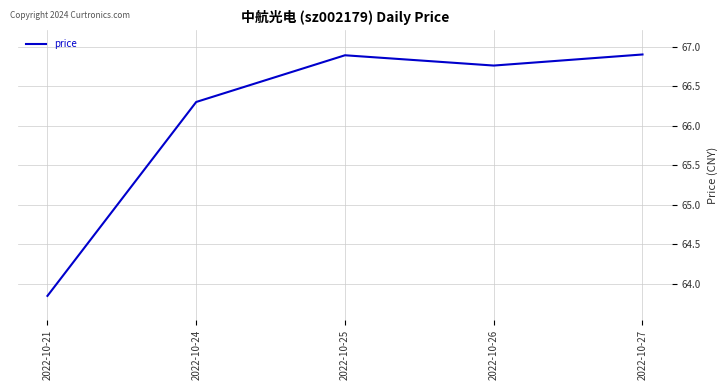

The value at 2022-10-24 is 66.3. True or false?

True